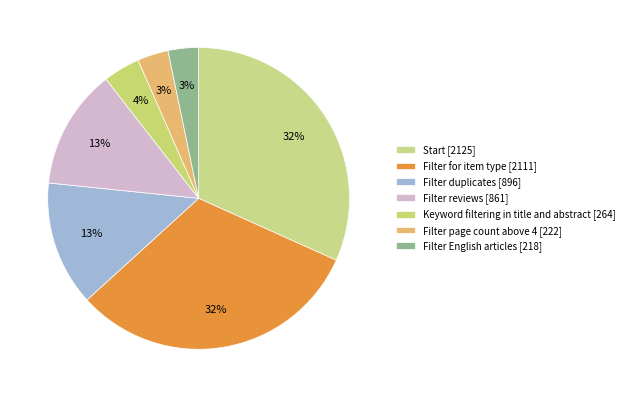

To the nearest percent, what is the difference between the largest and smallest slice percentages?

28%